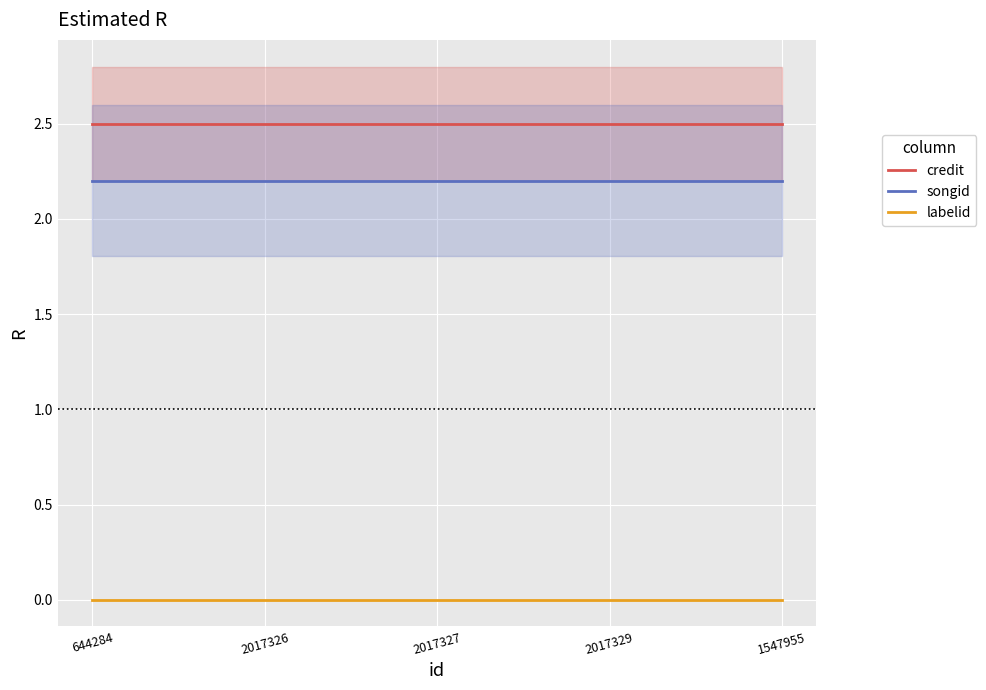

What is the value of the credit point at the 4th from the left?

2.5